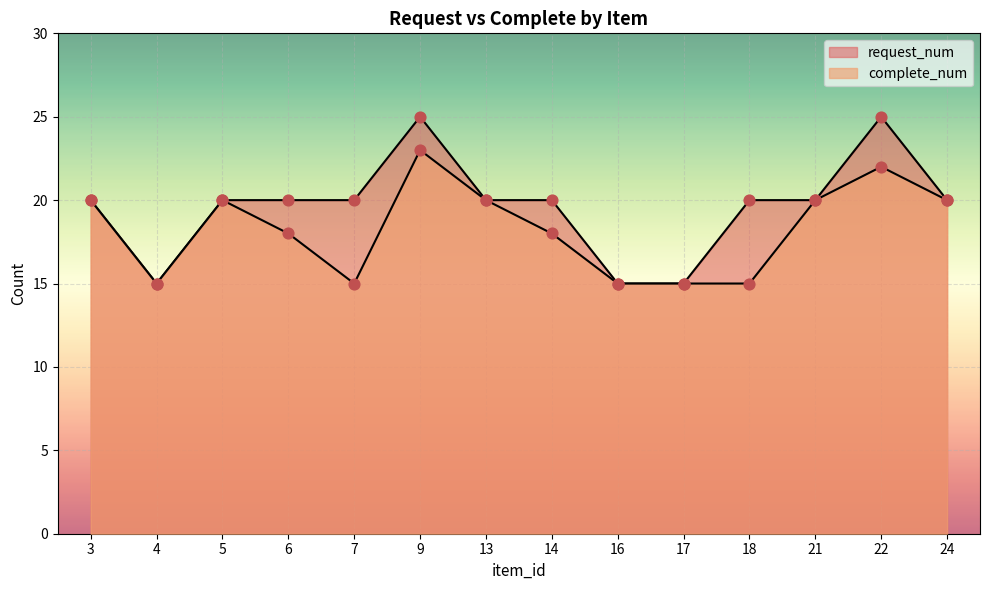

At which category is the sum across all series the highest?

9